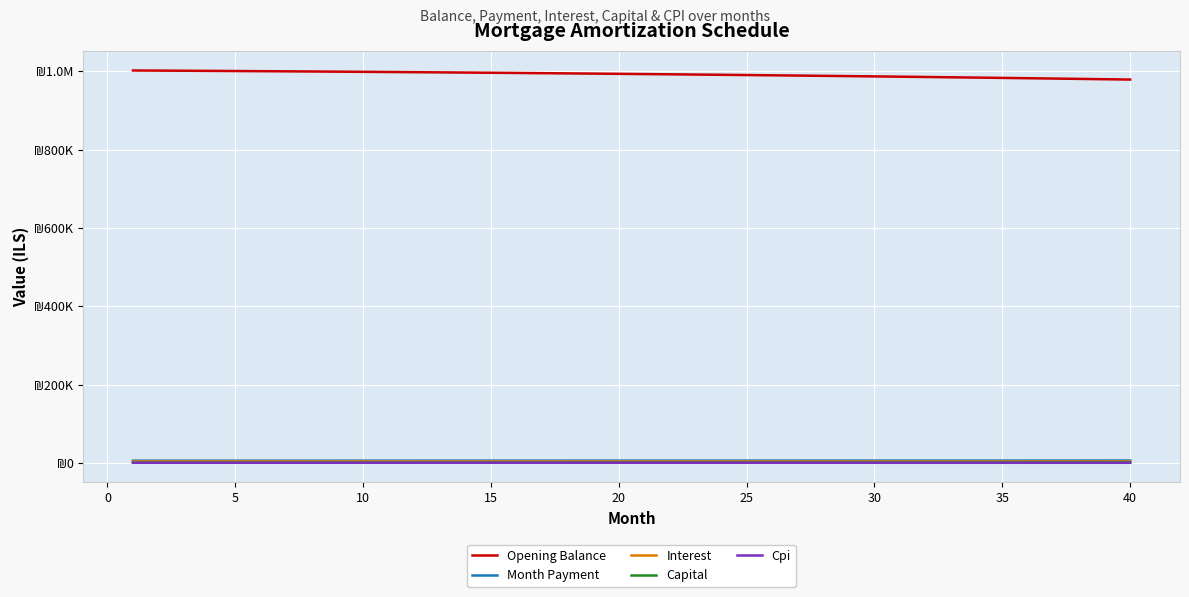

Is this an area chart (filled region under the line)?

No